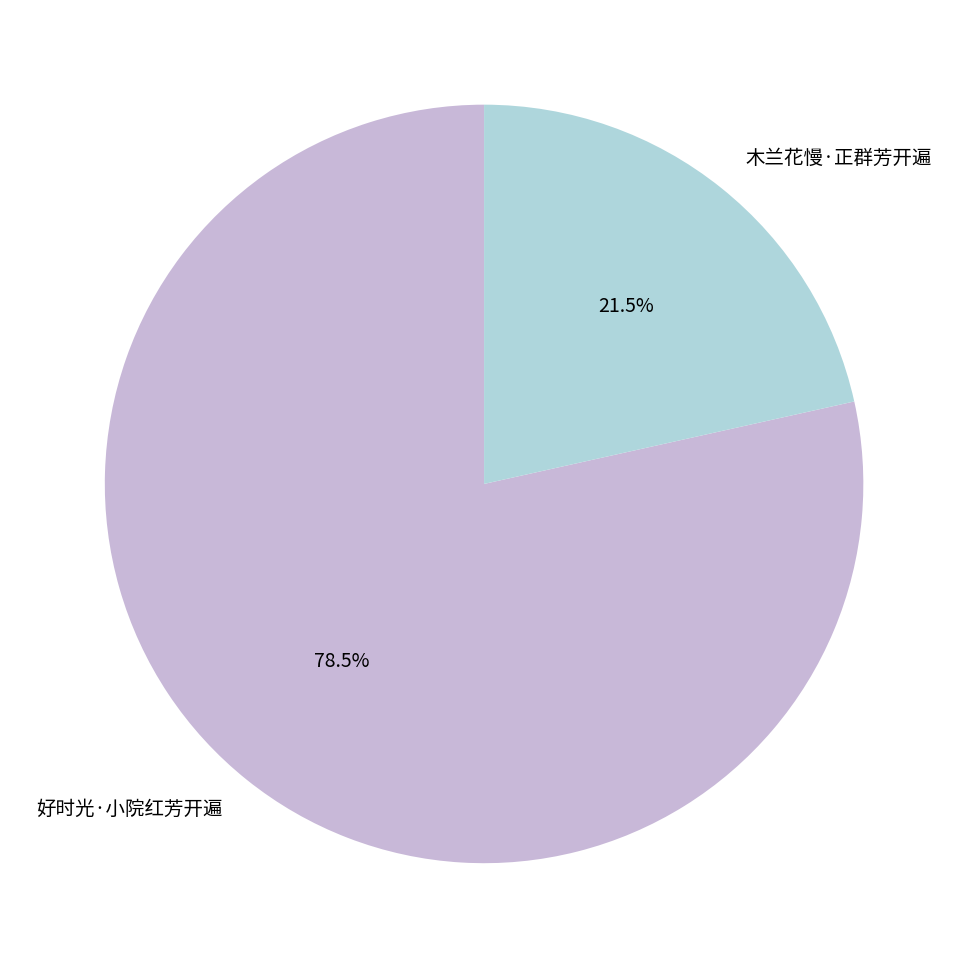

Which category has the biggest portion of the pie?

好时光·小院红芳开遍